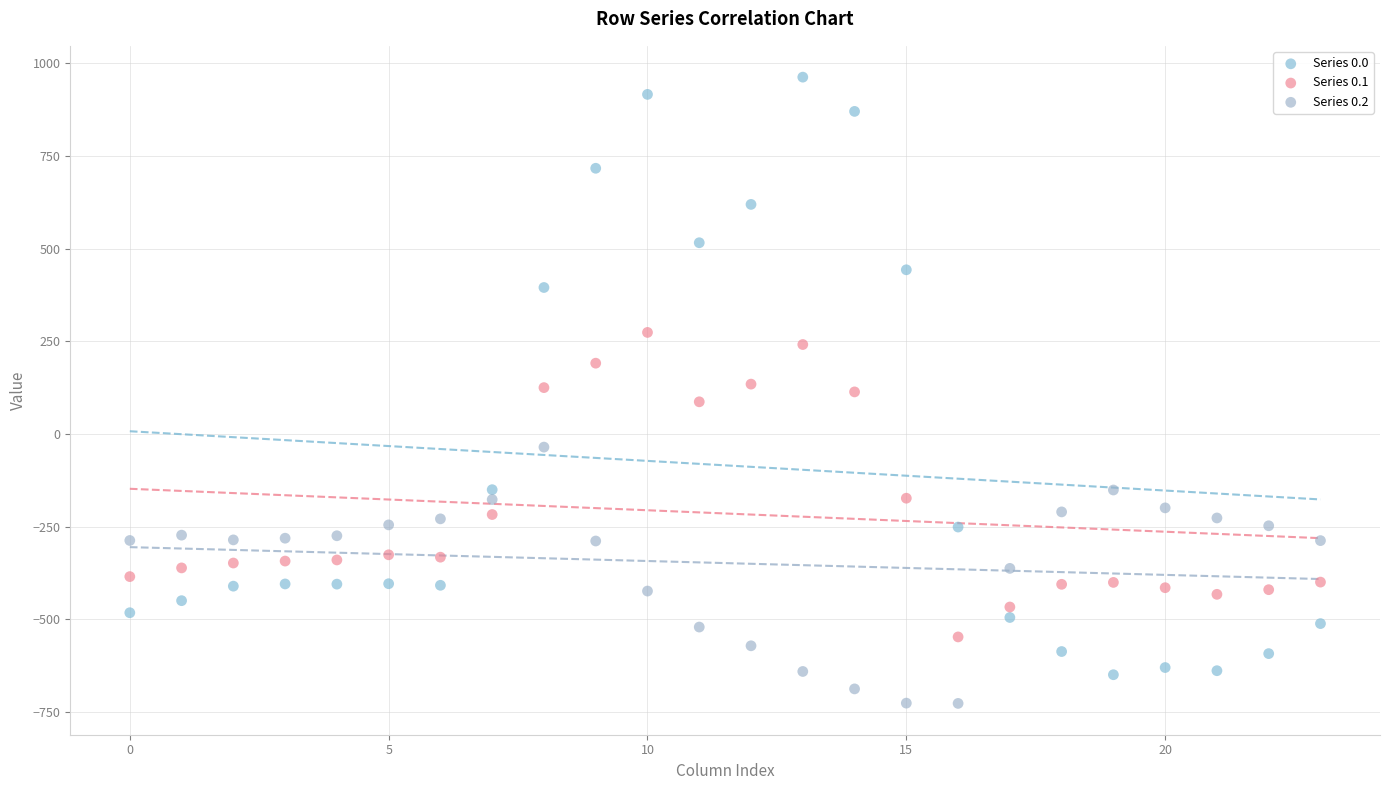

What are all the series names shown in the legend?

Series 0.0, Series 0.1, Series 0.2